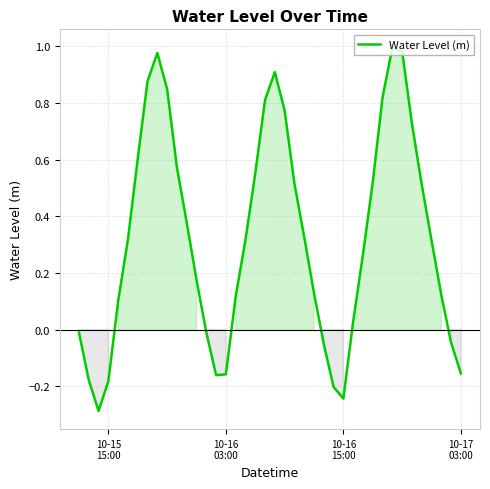

What is the difference between the maximum and minimum values?

1.3